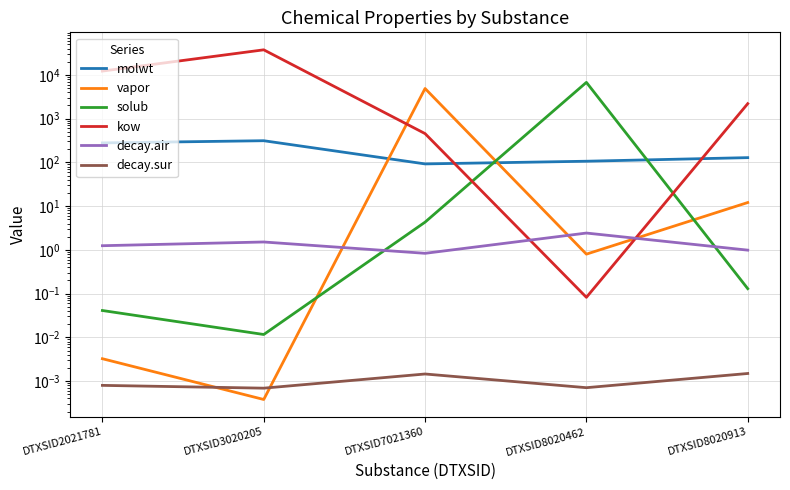

Rank the categories by decay.air value from lowest to highest.

DTXSID7021360, DTXSID8020913, DTXSID2021781, DTXSID3020205, DTXSID8020462